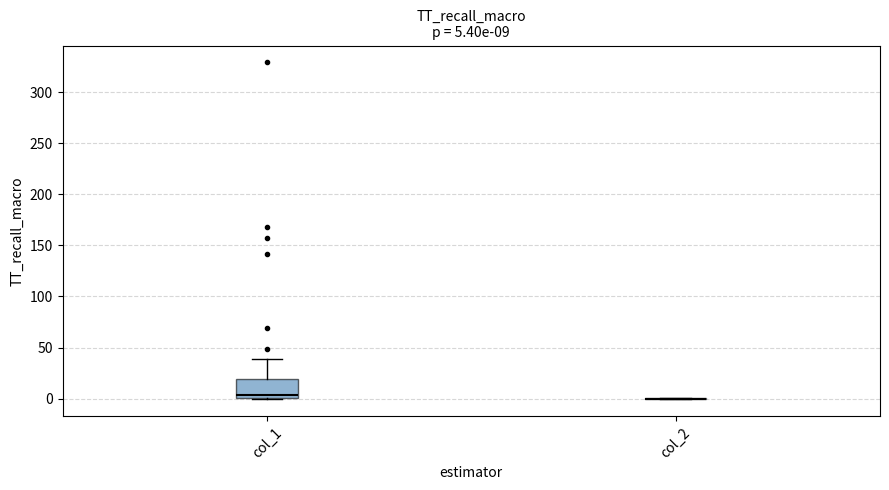

Which box is the tallest, from its lower edge to its upper edge?

col_1